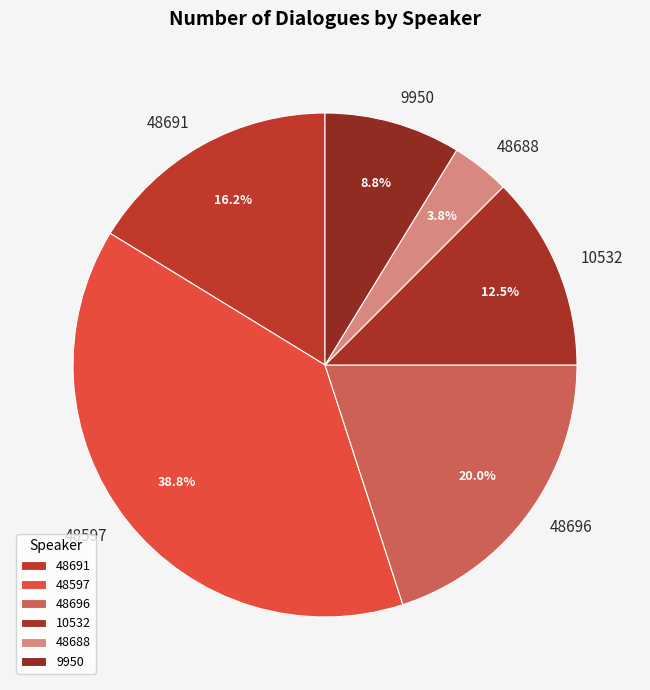

The 48688 slice represents 4% of the pie. True or false?

True